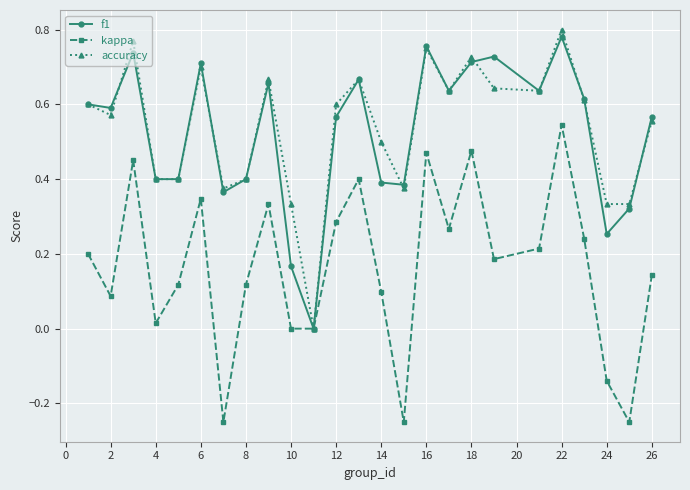

True or false: kappa has more than 1 points higher than both neighbors.

True